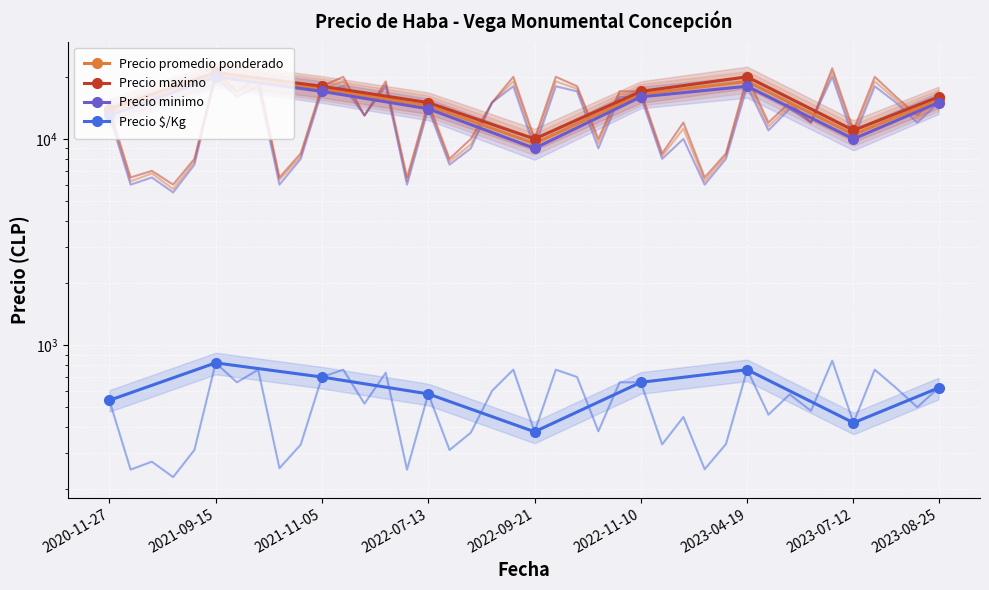

At which label does Precio $/Kg reach its minimum?

2022-09-21